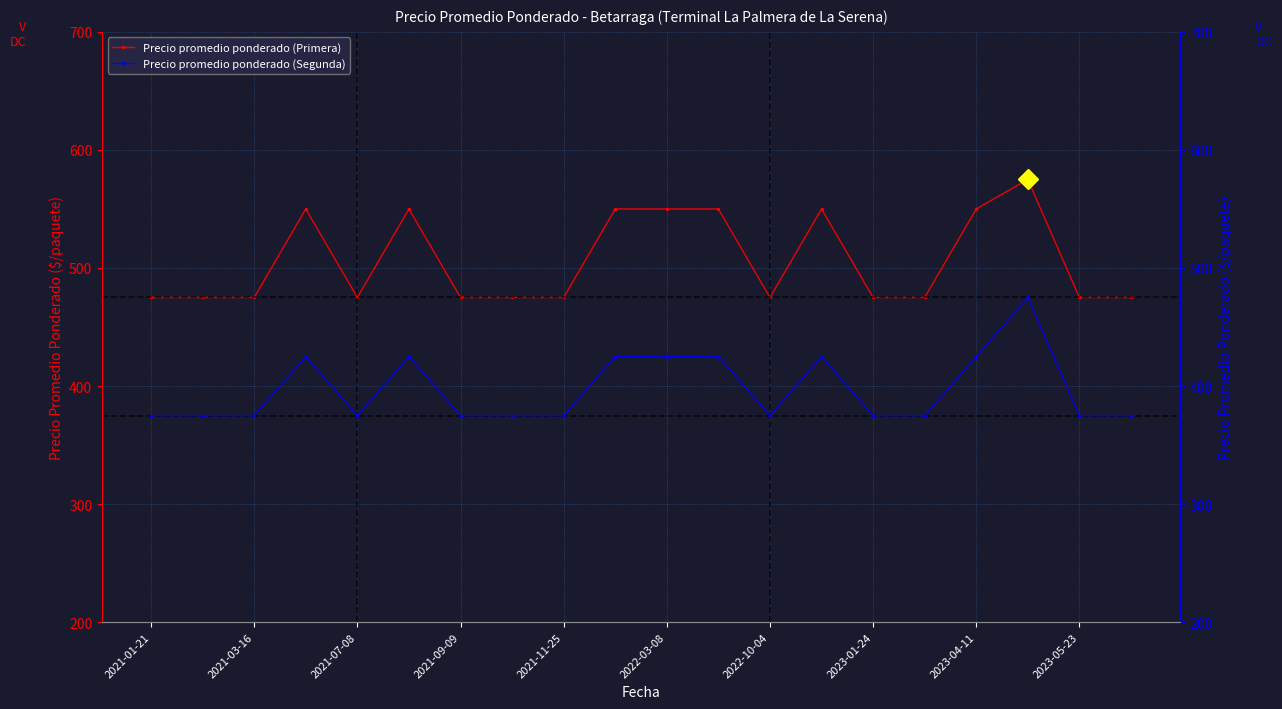

What is the sum of all Precio promedio ponderado (Segunda) values?

7950